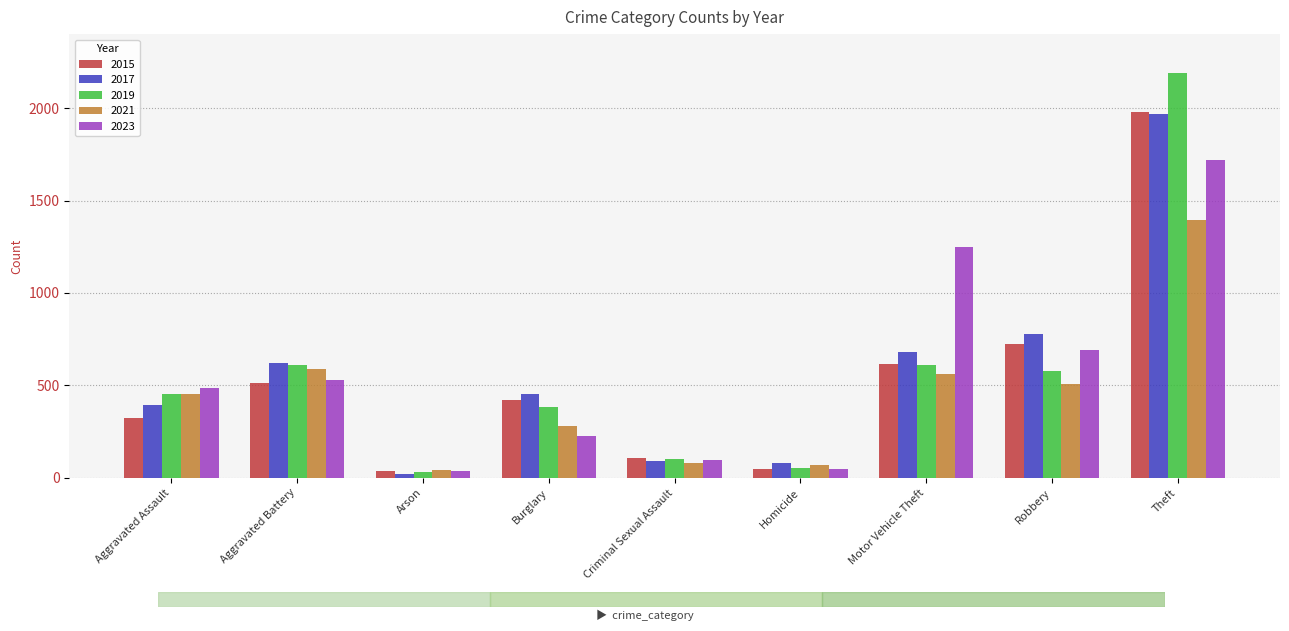

Which category has the highest value across all series?

Theft